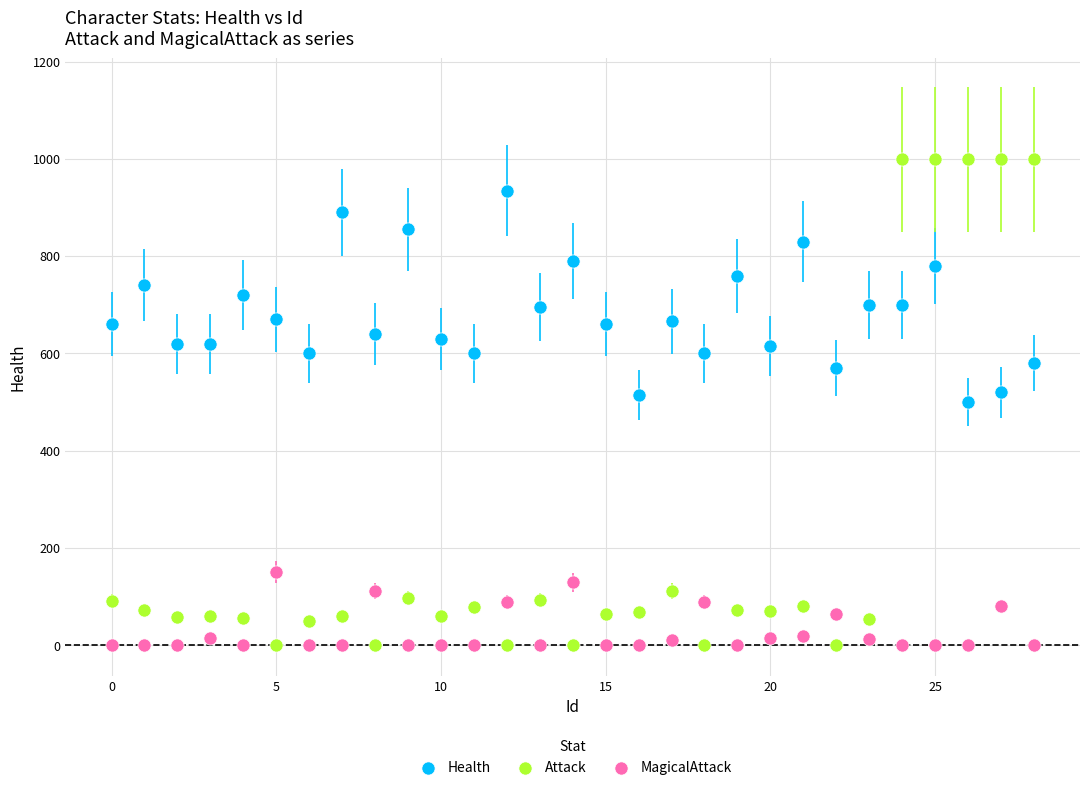

Which series reaches the maximum Y coordinate?

Attack